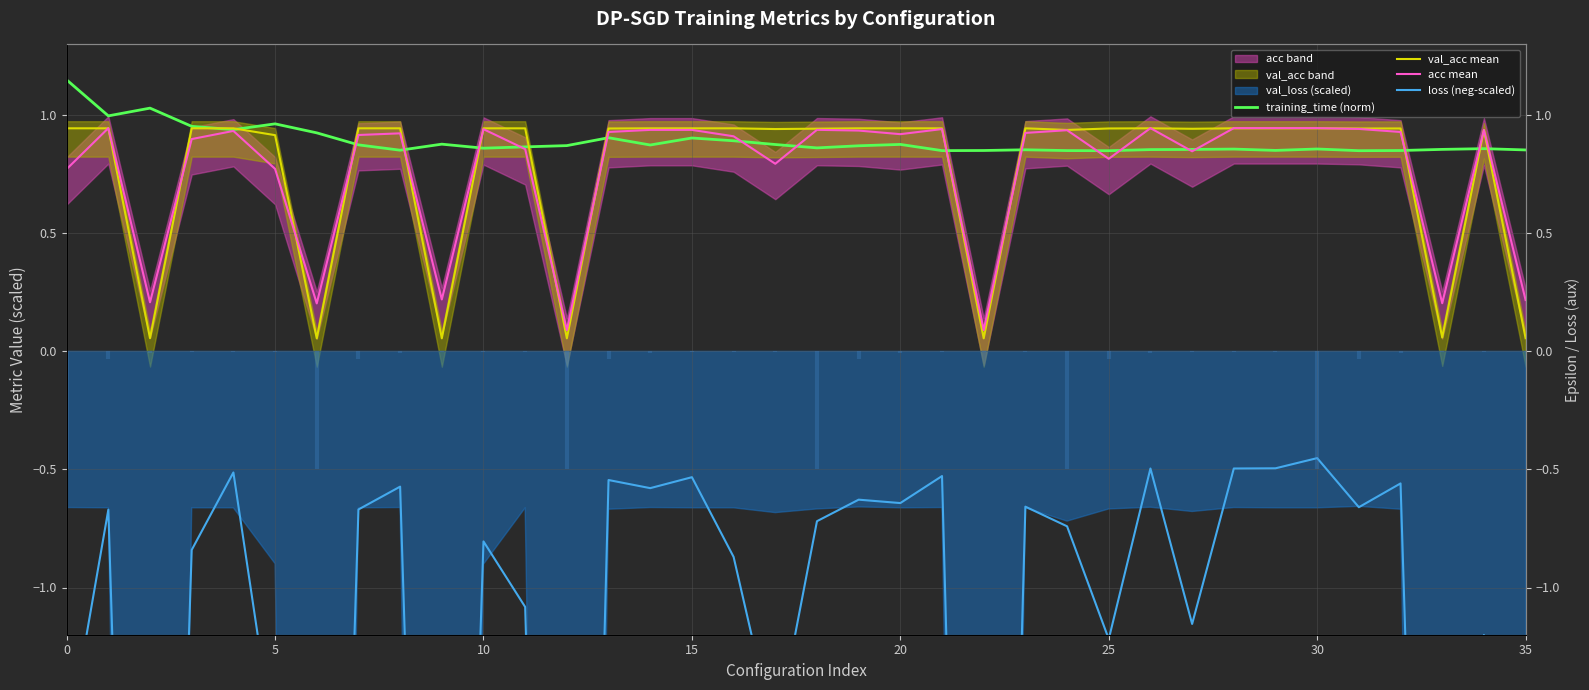

How many intersections are there between acc mean and val_acc mean?

15